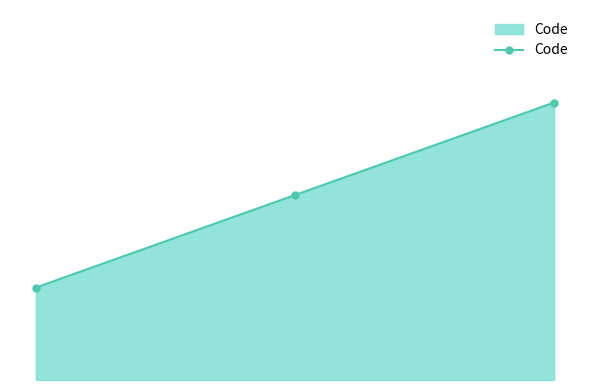

Does the chart have visible grid lines?

No